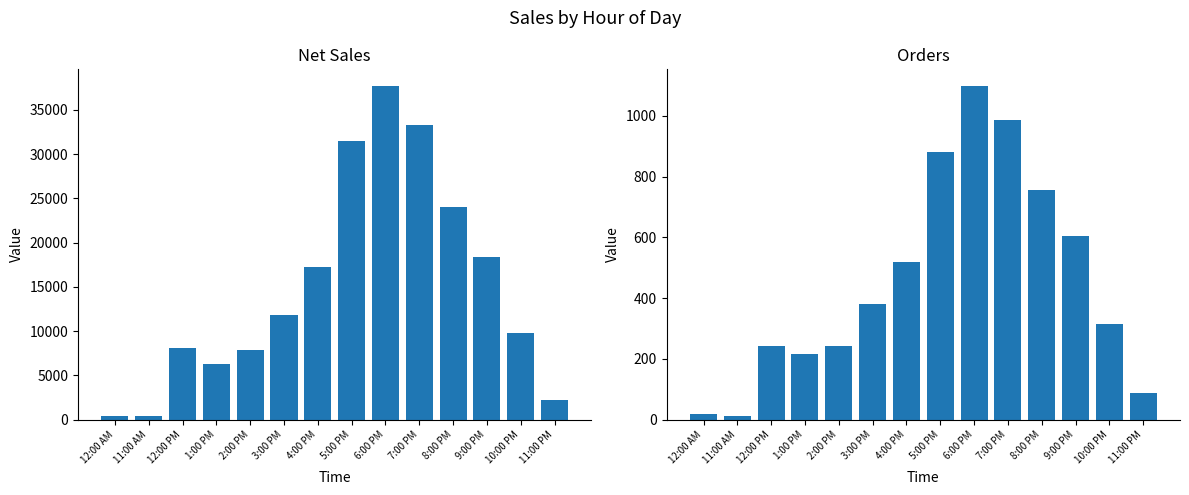

The Orders series shows 217.0 at 1:00 PM. True or false?

True